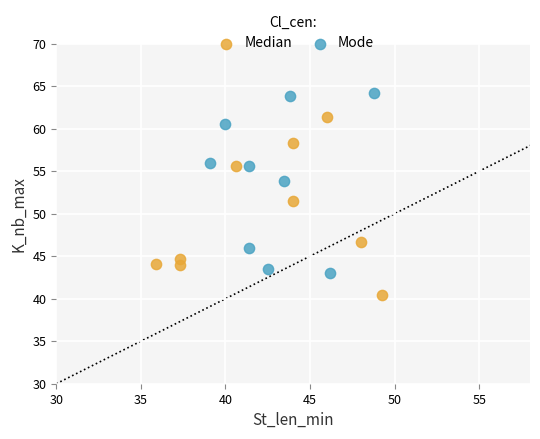

Which series reaches the maximum Y coordinate?

Mode